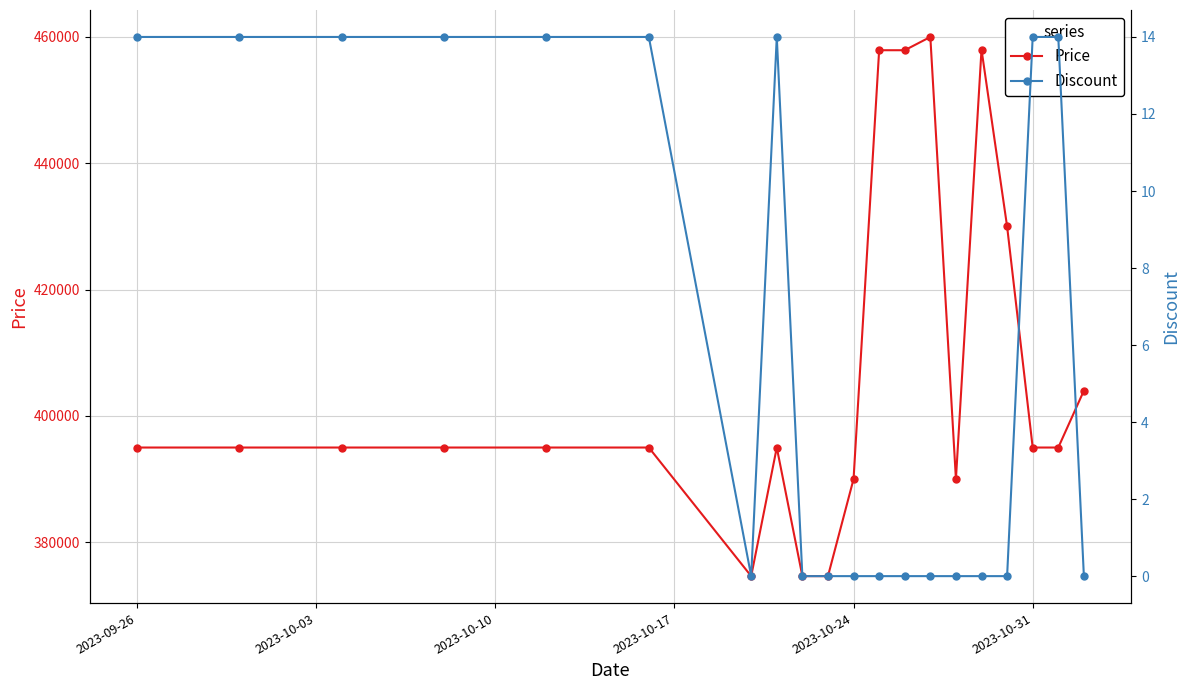

What are all the series names shown in the legend?

Price, Discount